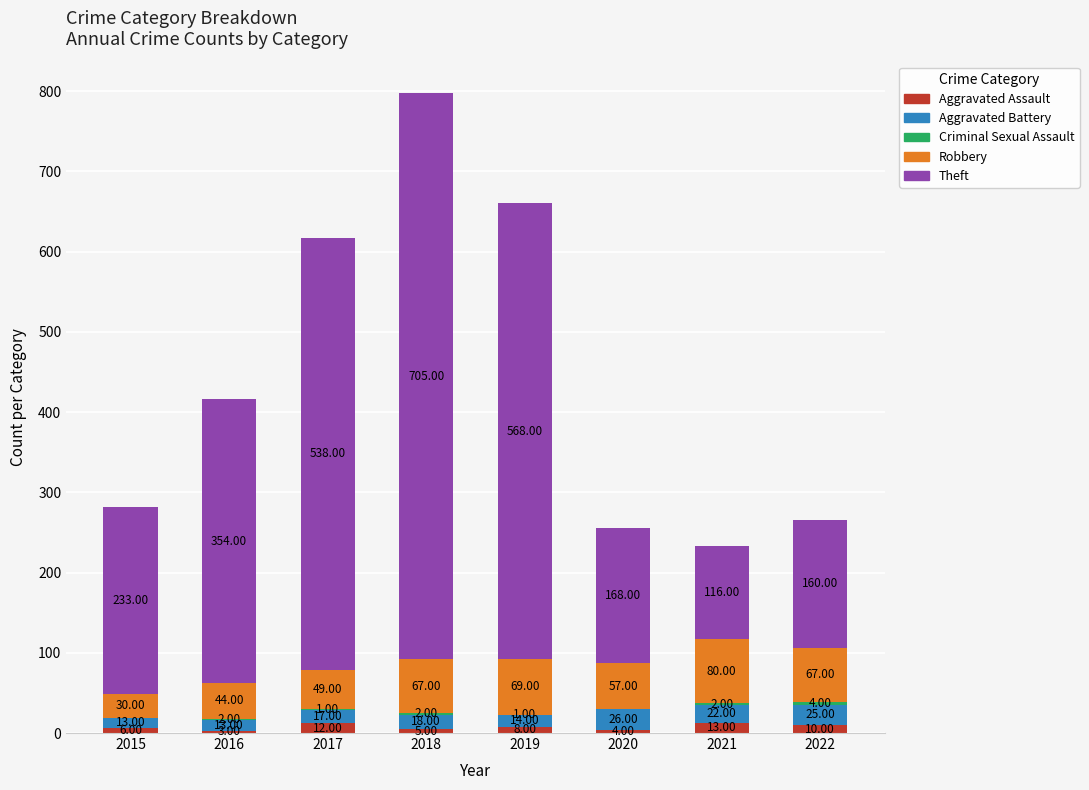

What is the total value across all series at 2021?

233